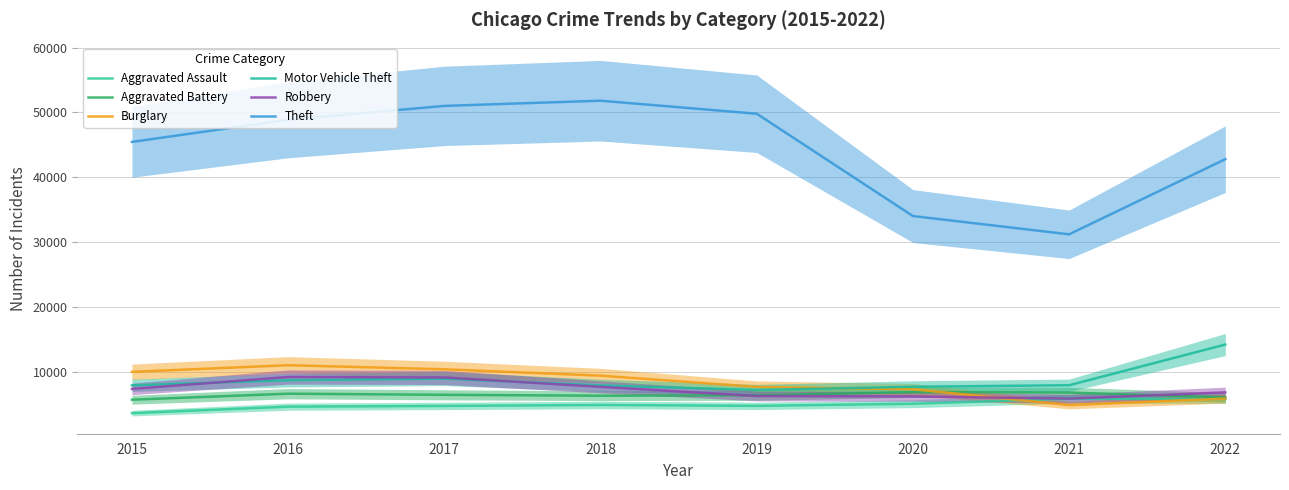

What is the smallest value displayed?

3608